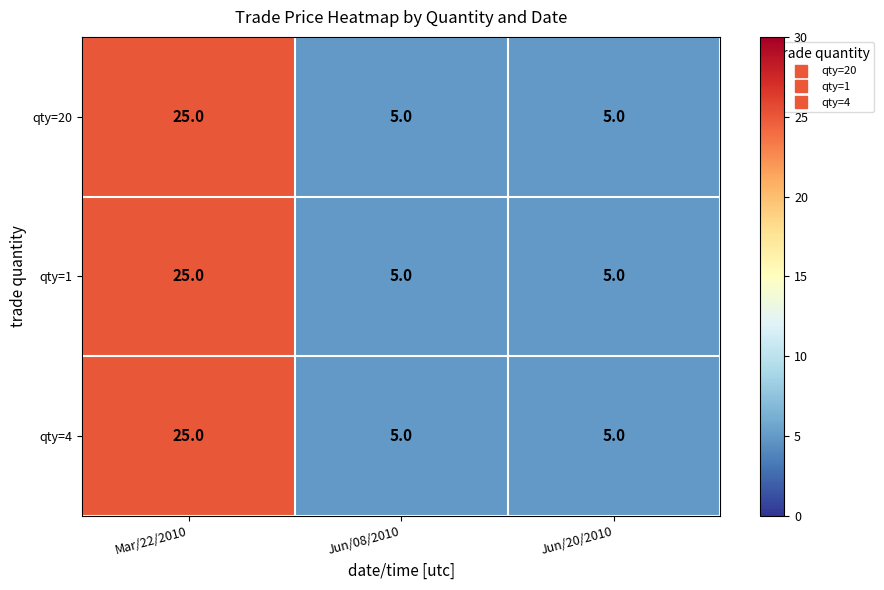

What is the maximum value for qty=20?

25